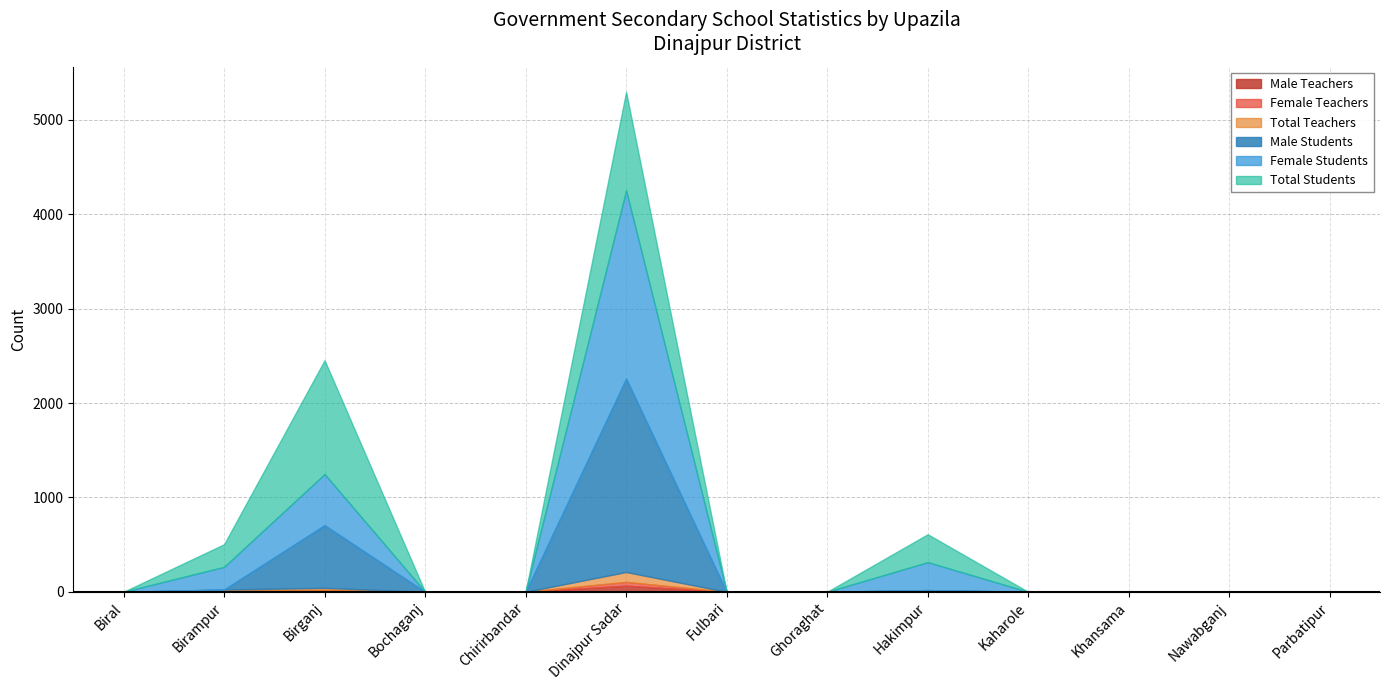

How many data points in Female Students are above 0?

4